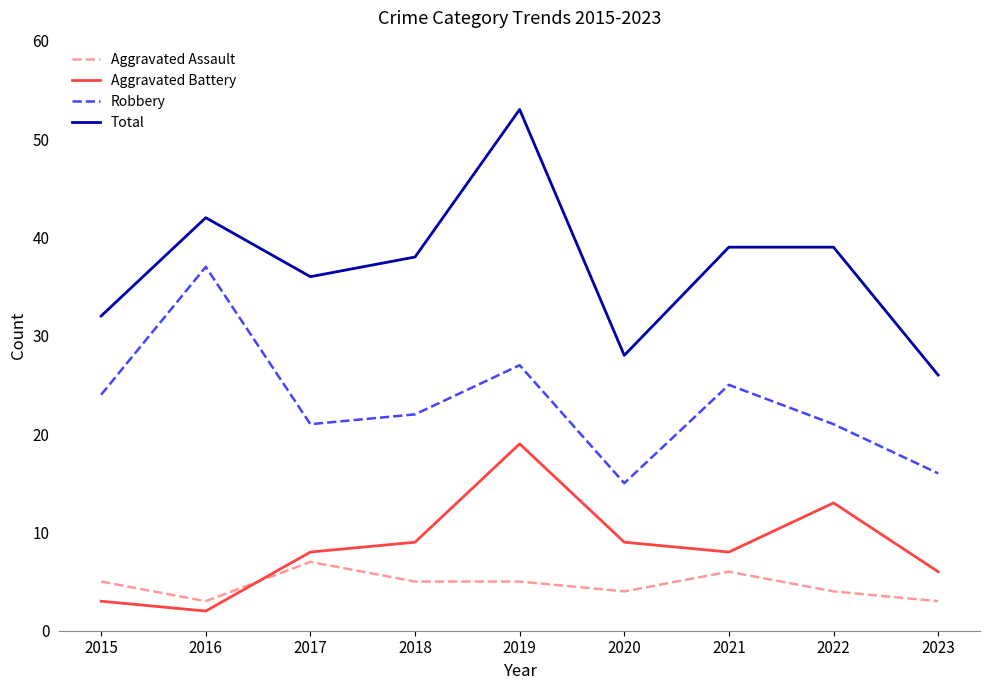

At which category is the sum across all series the highest?

2019